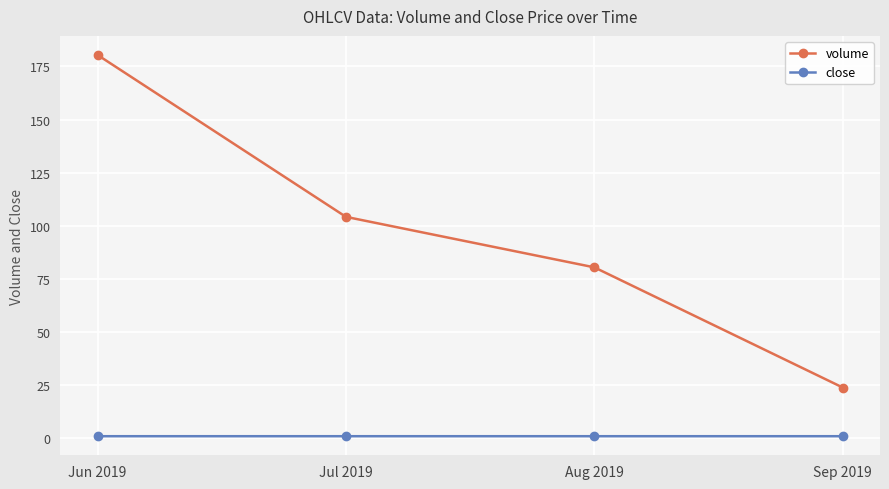

What are all the series names shown in the legend?

volume, close